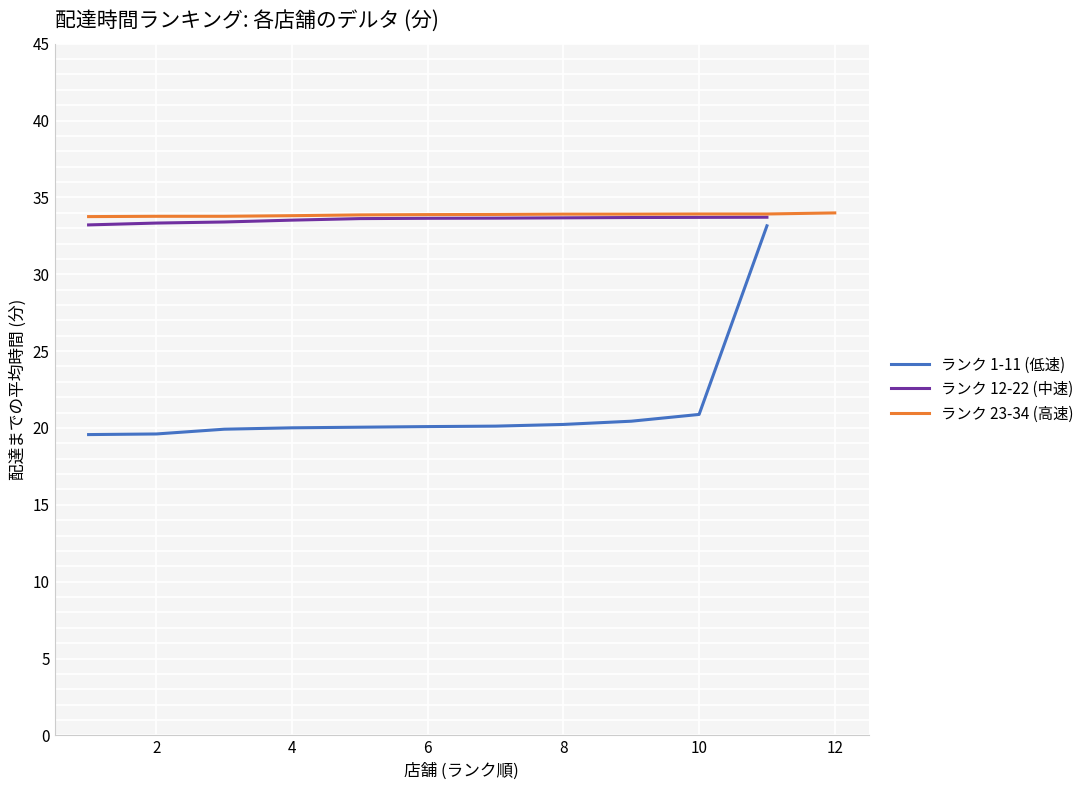

The value of ランク 1-11 (低速) at 6 is 20.1. True or false?

True